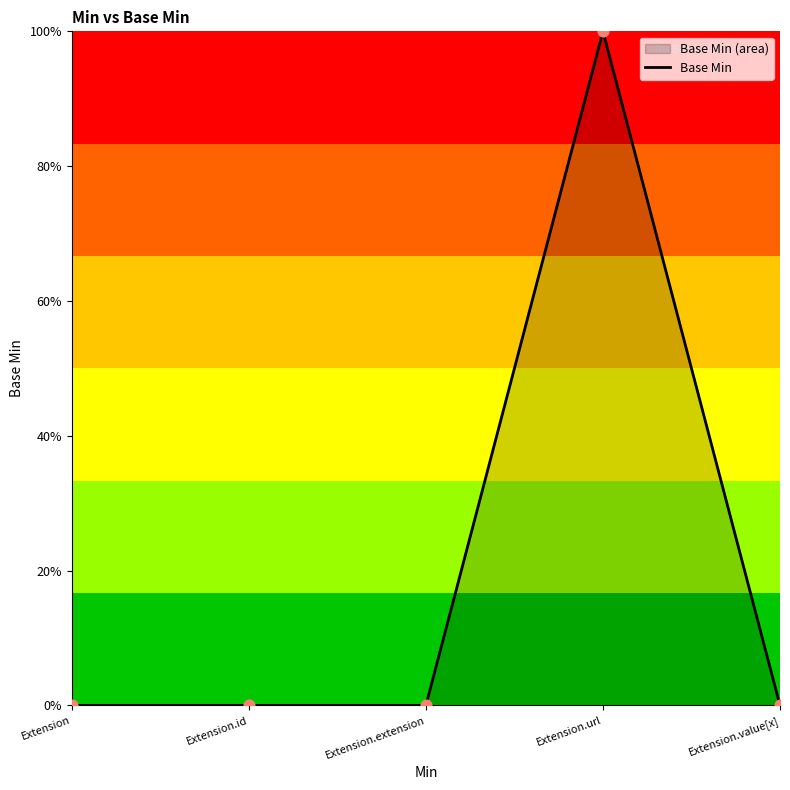

Which has a higher value, Extension.value[x] or Extension.url?

Extension.url